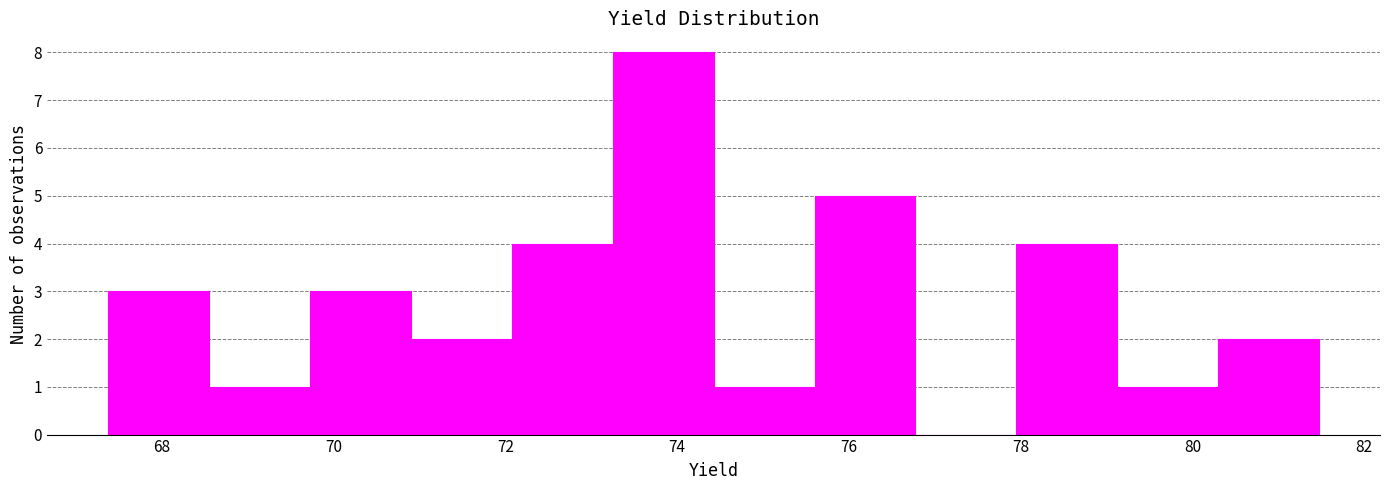

Over which range of the x-axis is the bar tallest?

73.2 to 74.4